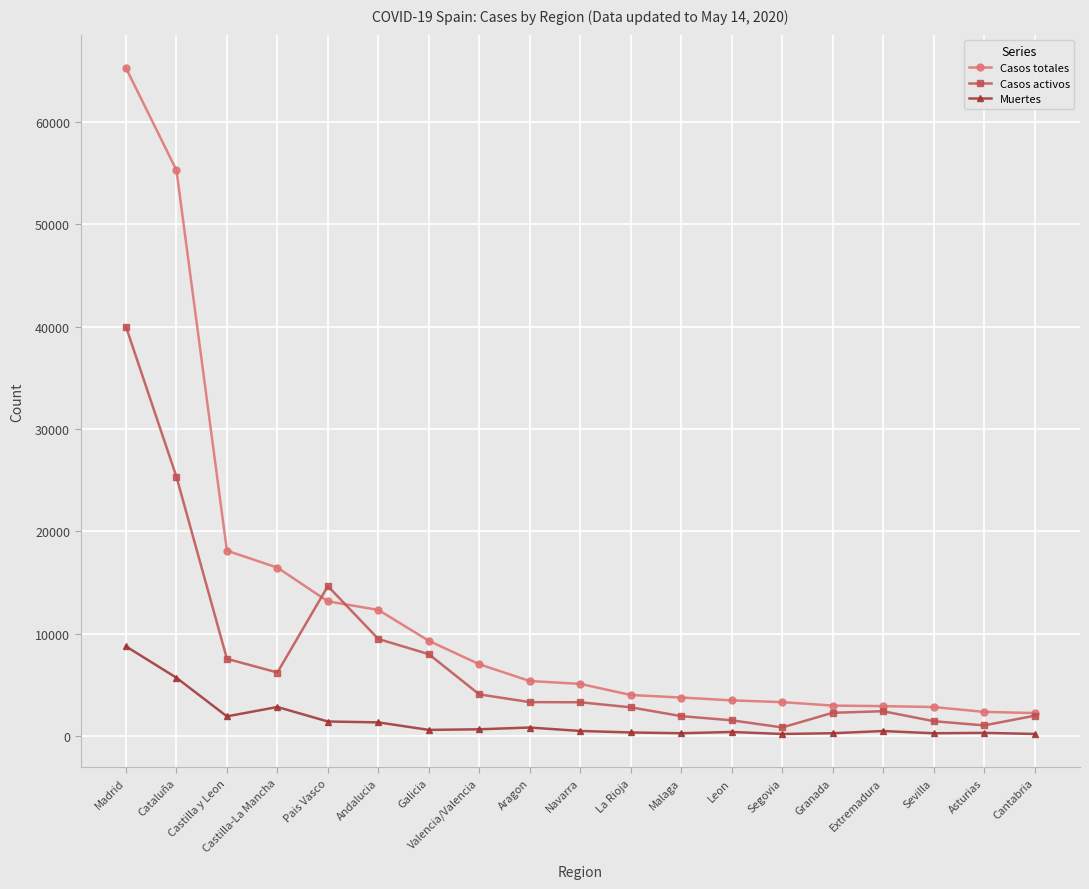

What is the sum of all Casos activos values?

138134